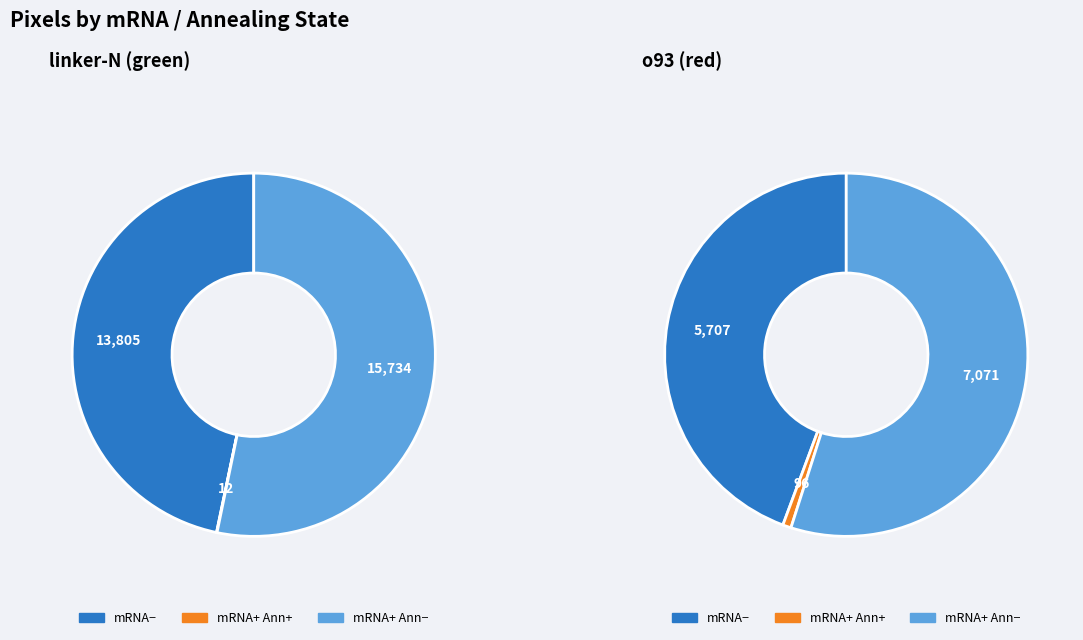

What is the total percentage of o93 red mRNA+annealed- and linker-N green mRNA-?

49.2%